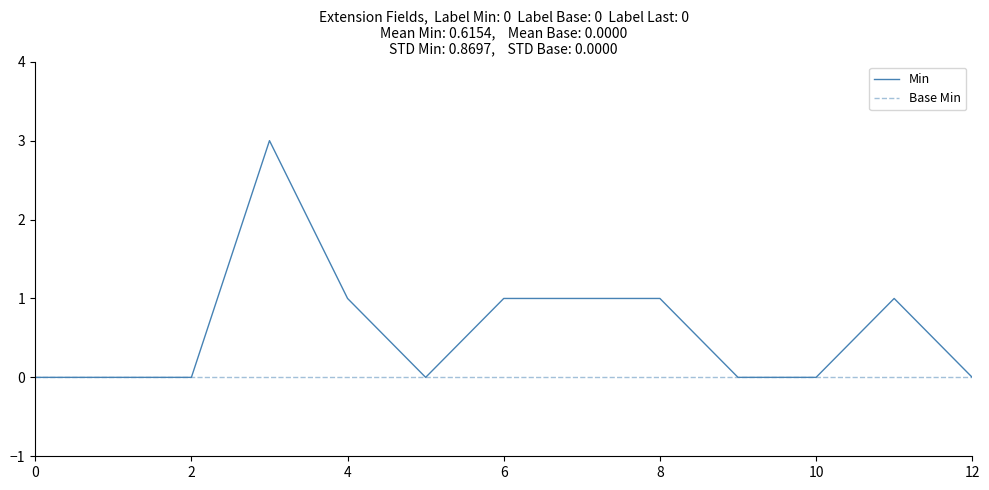

Which series has the largest range (max minus min)?

Min